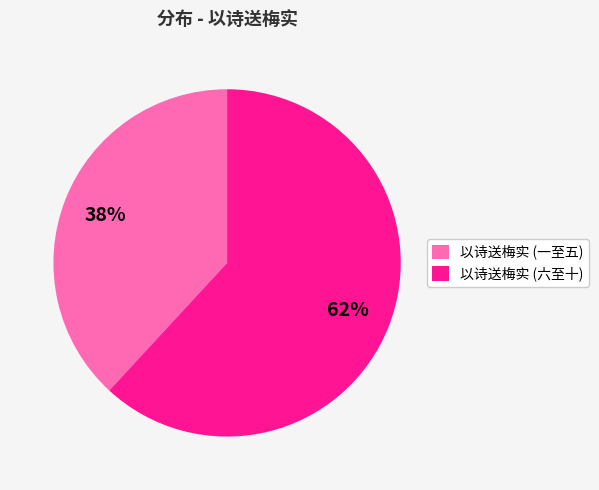

How many segments does this pie chart have?

2